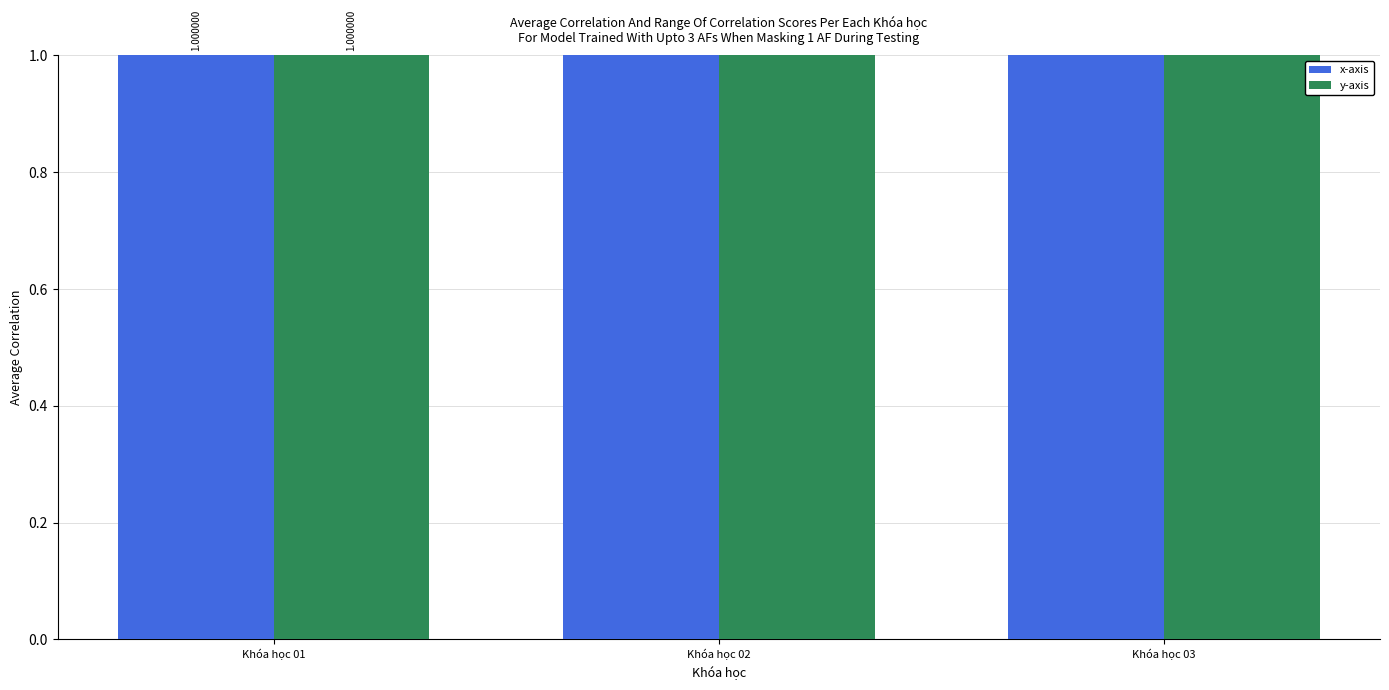

What is the minimum value for y-axis?

1